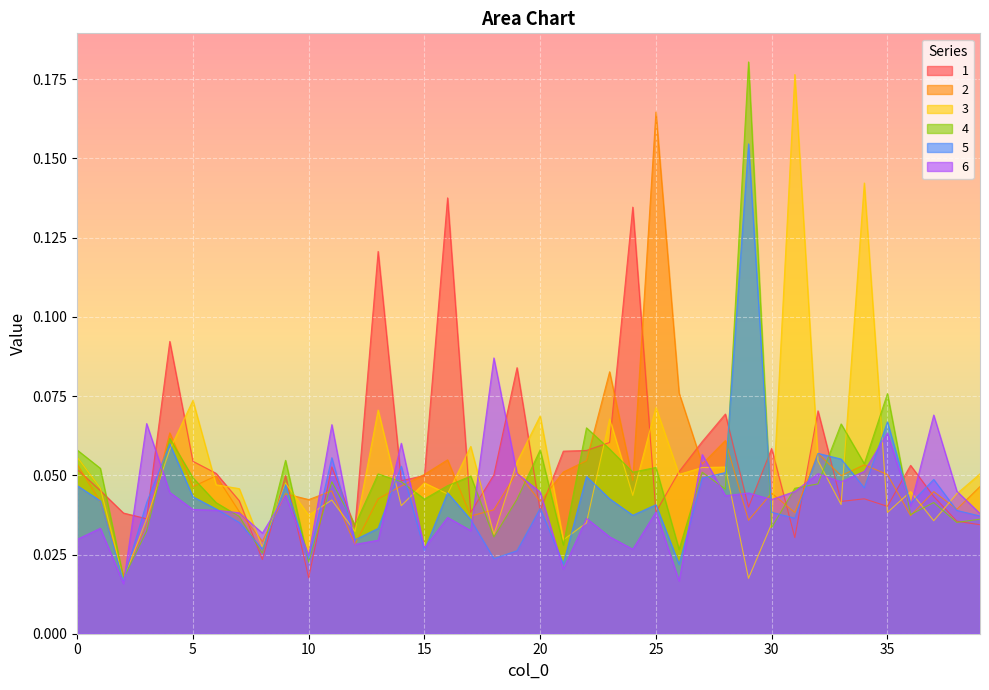

Where is 4 nearest to the value 0?

2